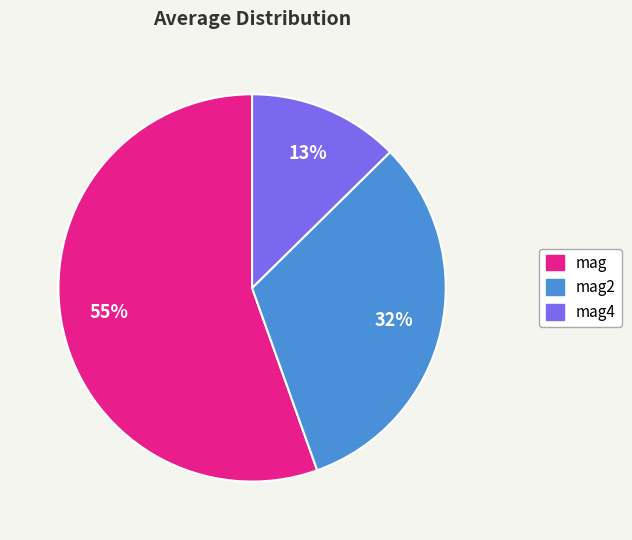

To the nearest percent, what is the average slice percentage?

33%